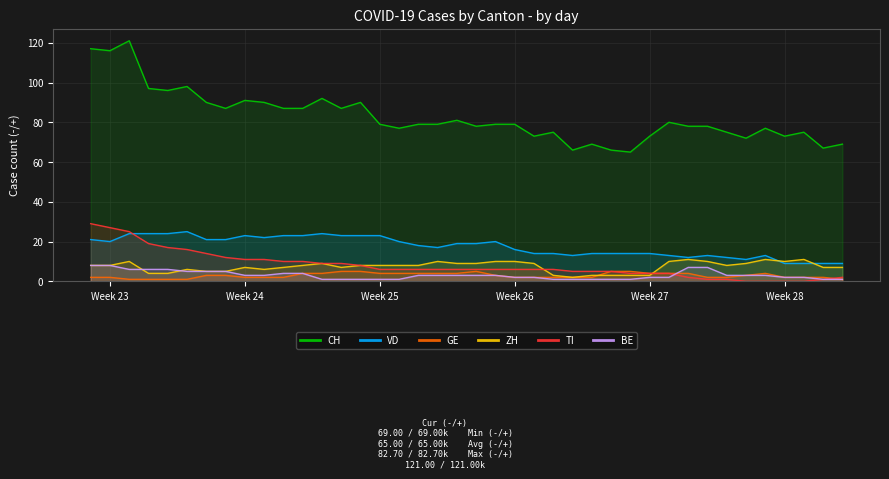

What is the maximum value shown in the chart?

121